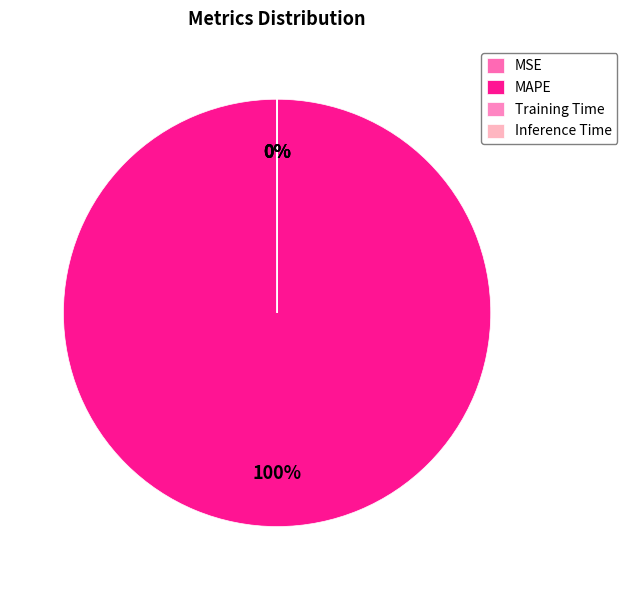

Which has a higher value, MAPE or Training Time?

MAPE